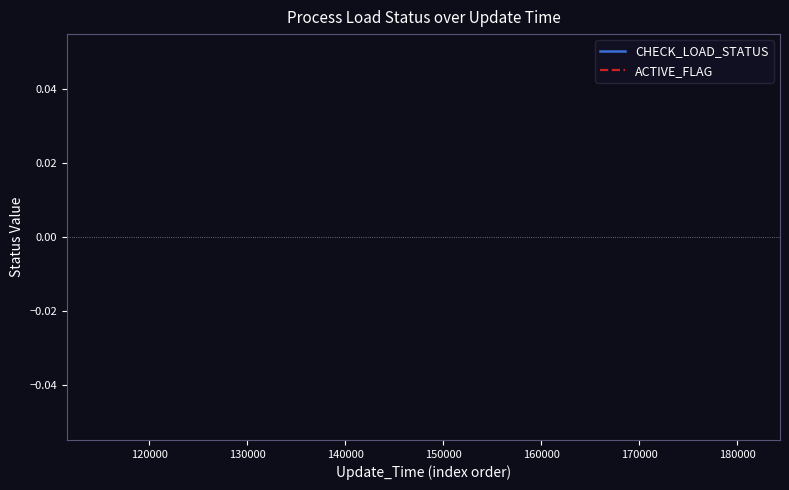

Does the chart display data point markers on the line(s)?

No